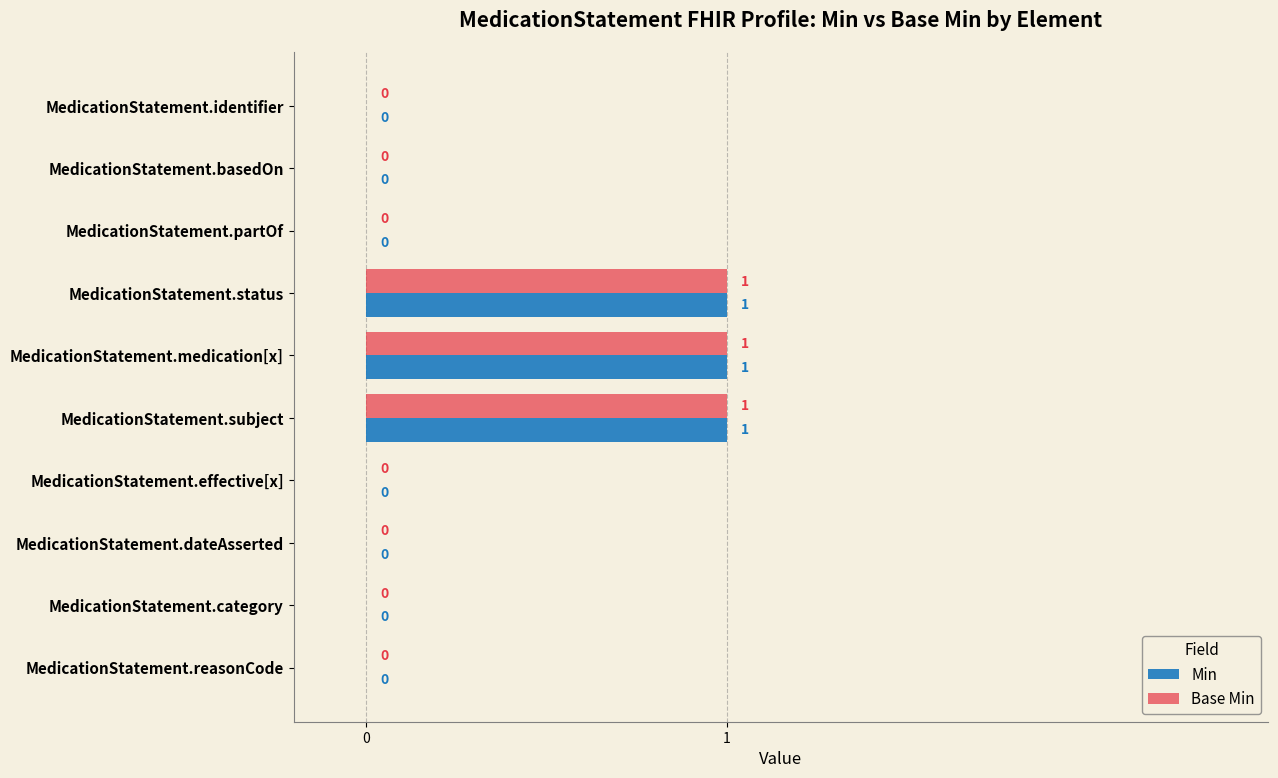

What is the sum of all Min values?

3